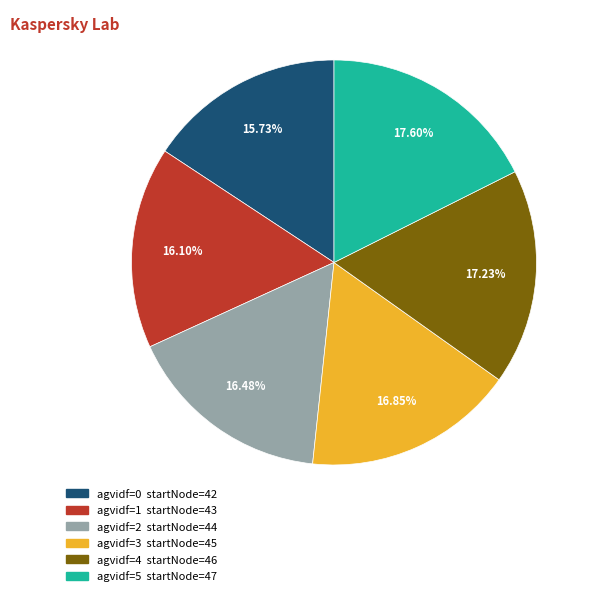

Is there a majority slice in this chart?

No